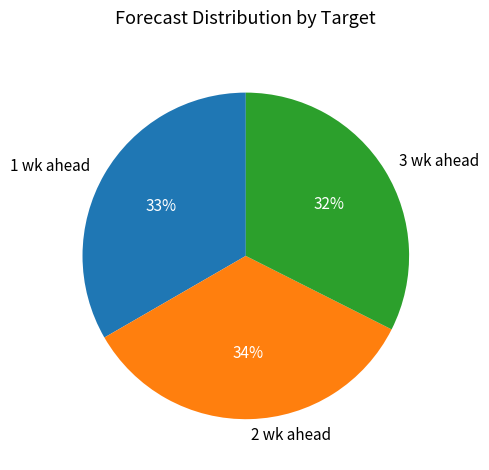

Combined, do 2 wk ahead and 3 wk ahead account for over 50%?

Yes